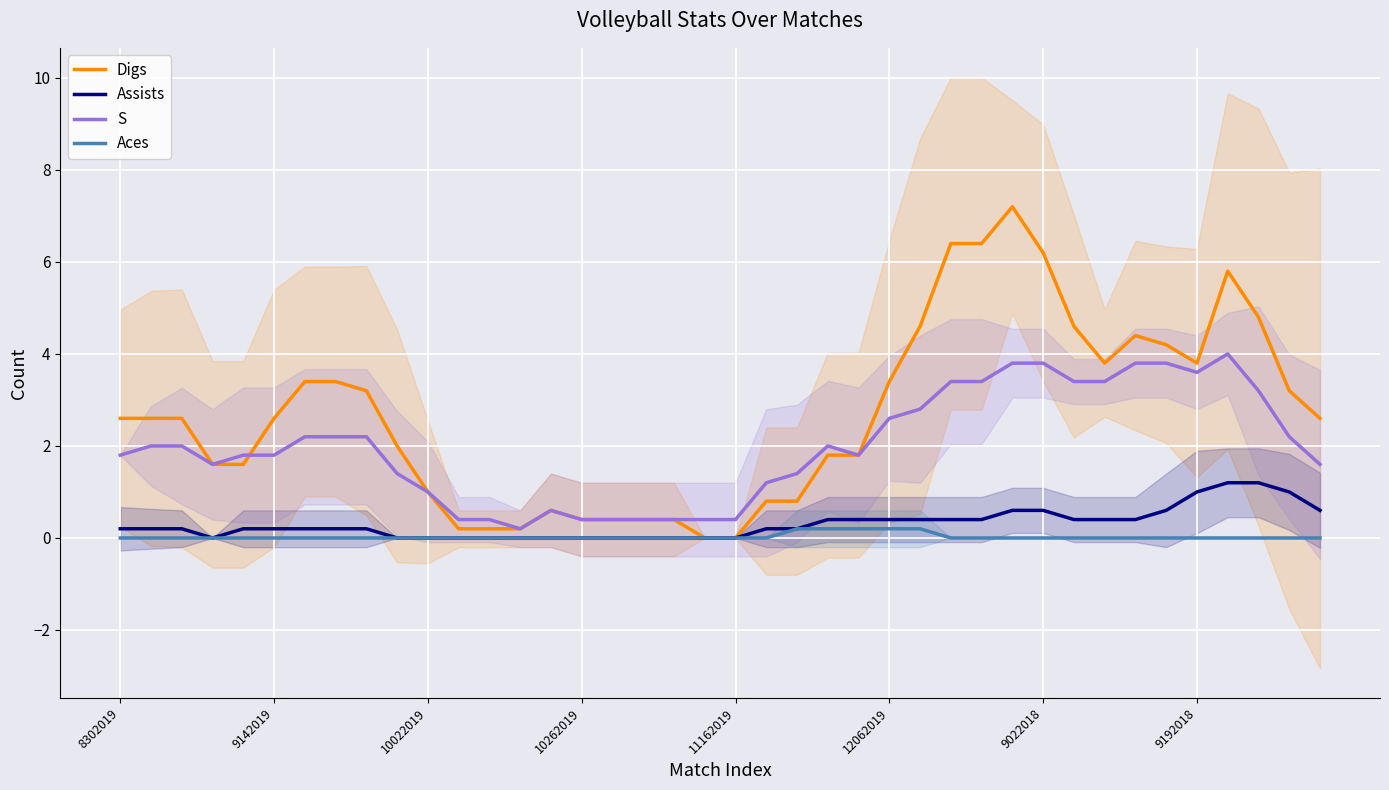

What is the highest value of the Digs series?

7.2